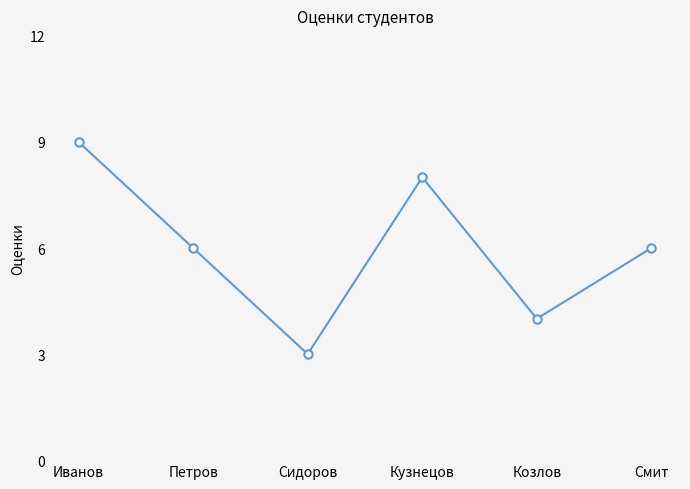

The chart shows a value of 12 at Кузнецов. True or false?

False